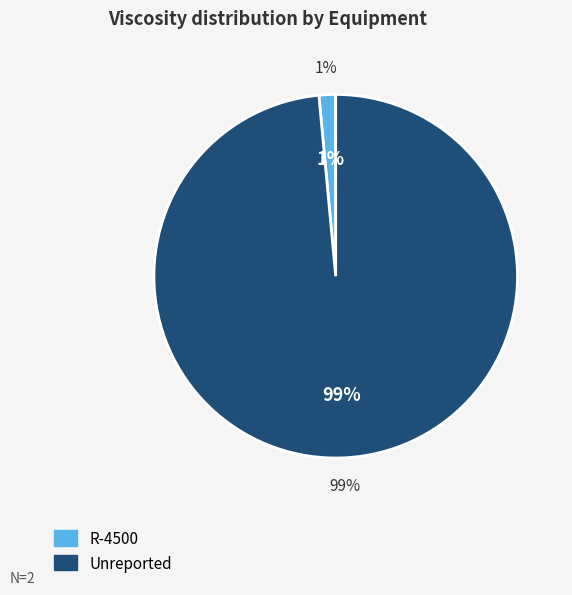

The R-4500 slice represents 1% of the pie. True or false?

True